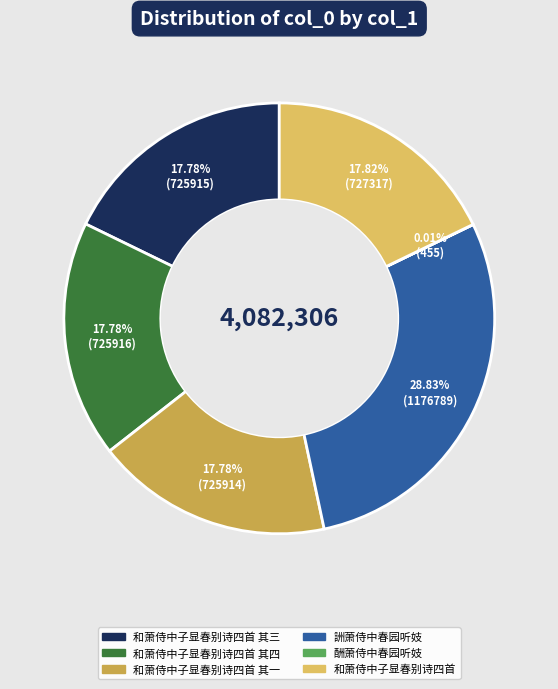

To the nearest percent, what is the average slice percentage?

17%